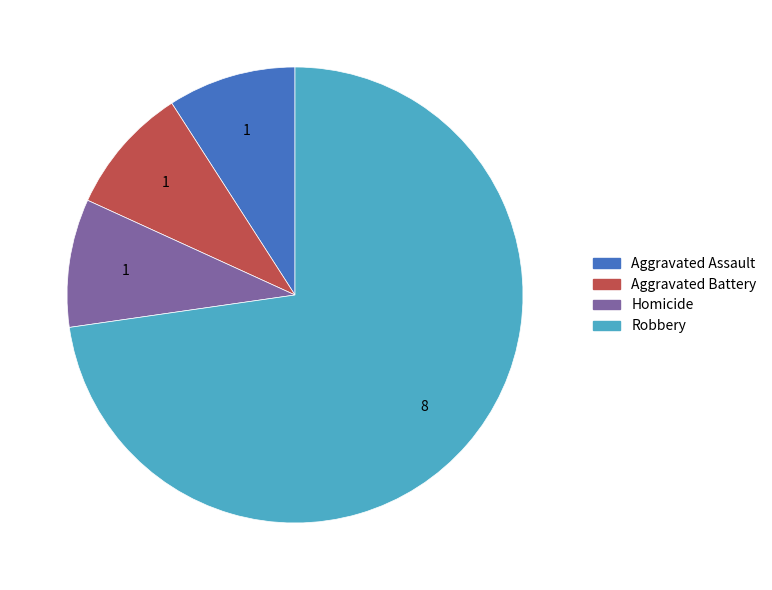

What is the majority slice?

Robbery